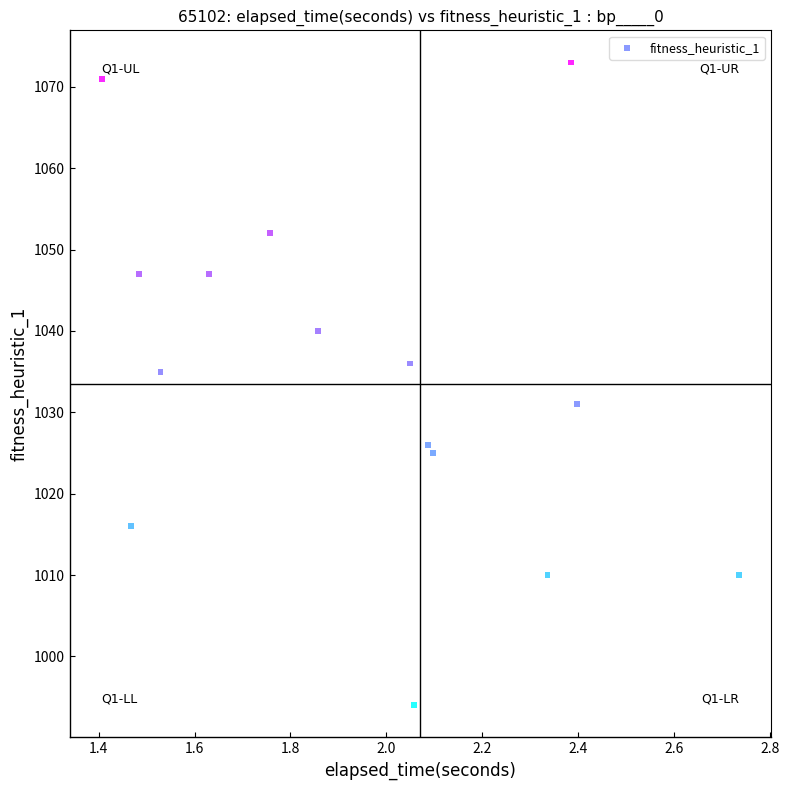

What is the range of Y values (max minus min)?

79